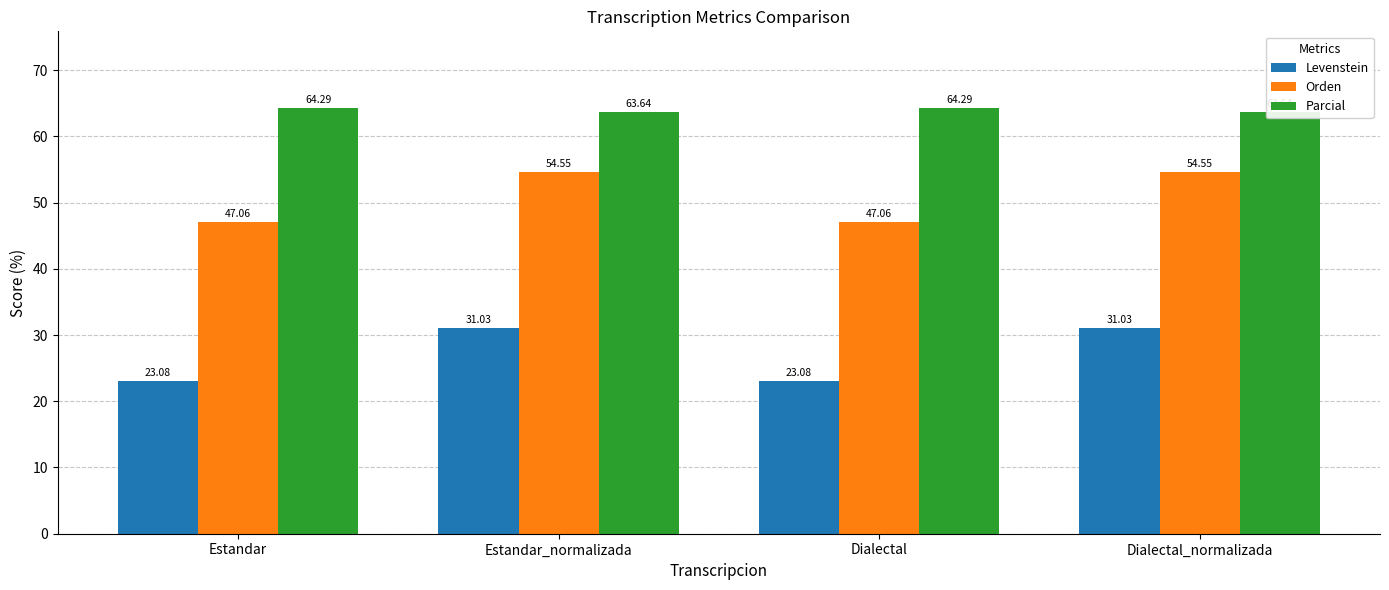

What is the greatest value displayed?

64.3